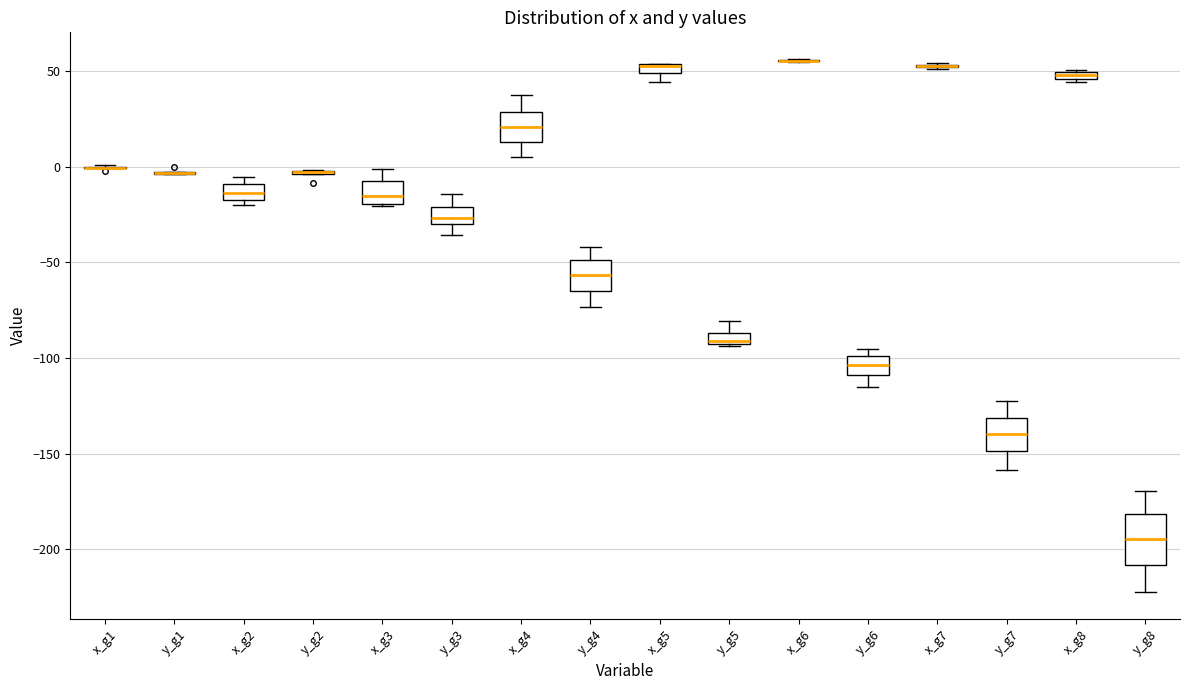

Where is the lower edge of the box for x_g5 on the y-axis? The values are not printed on the chart, so give them approximately, as read against the axis.

50